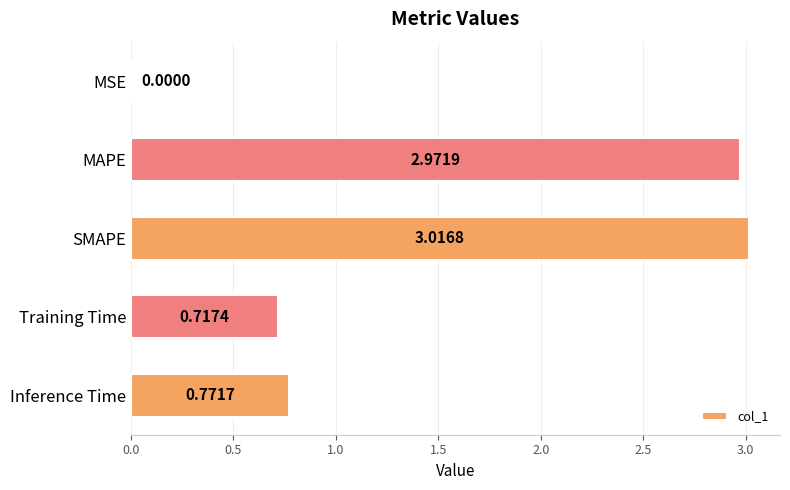

Does the chart contain stacked bars?

No